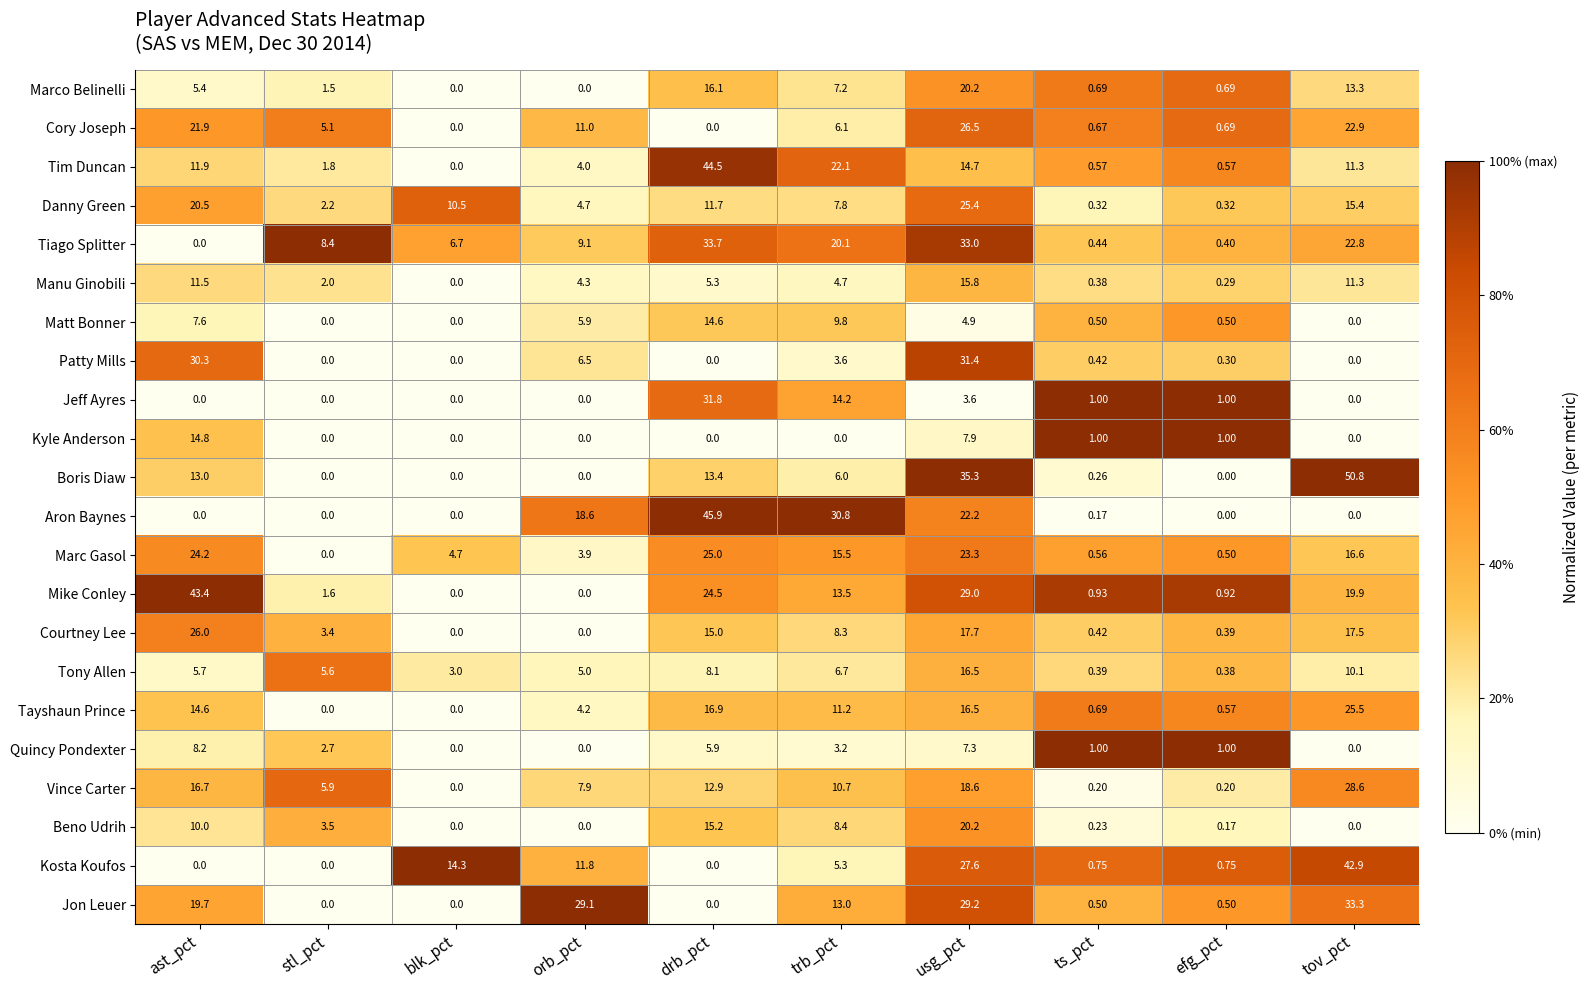

At which label does Danny Green reach its peak?

usg_pct